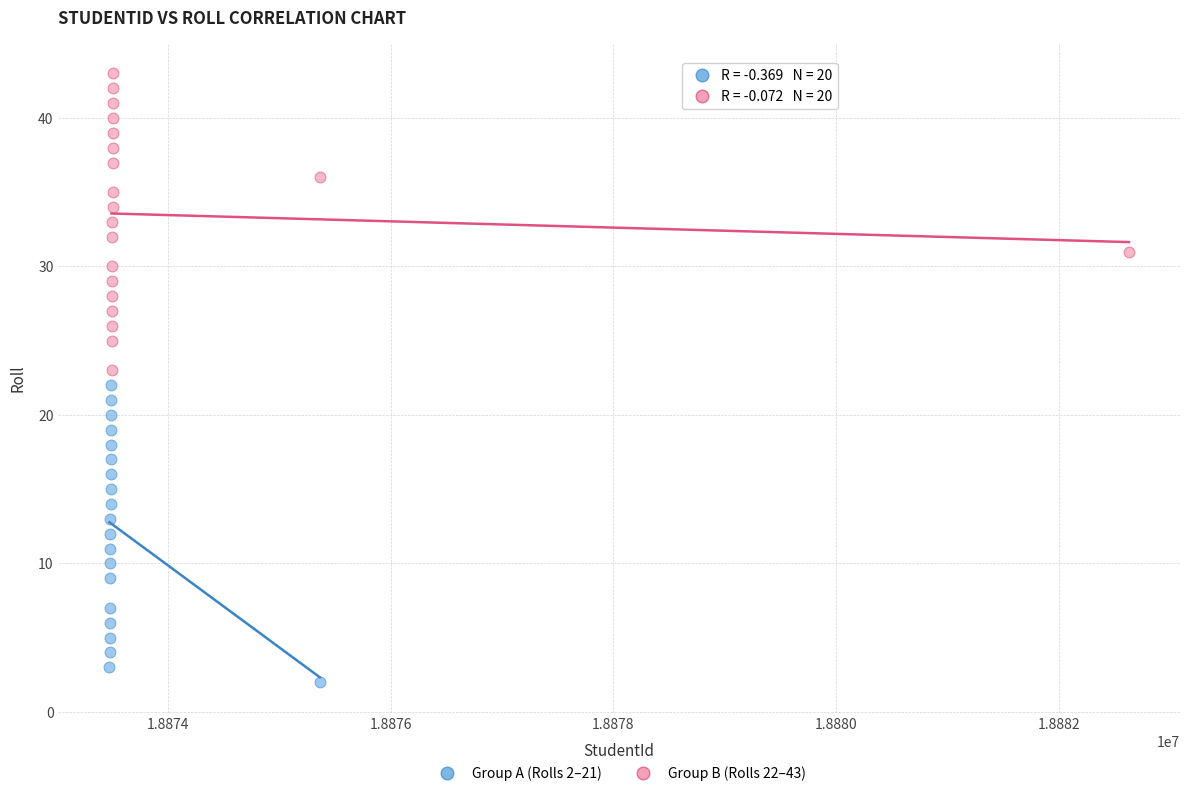

Which series reaches the minimum Y coordinate?

Group A (Rolls 2–21)